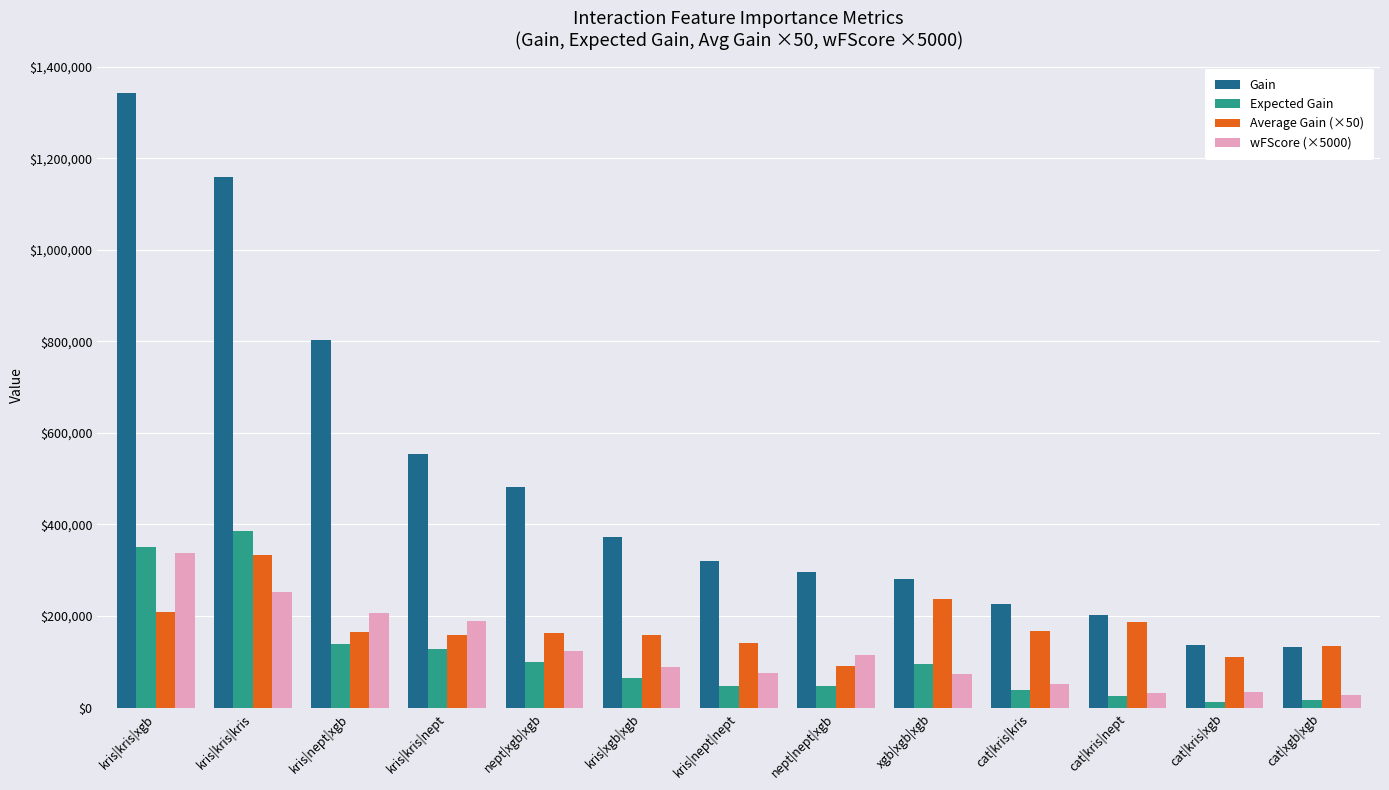

What position from the right is kris|nept|nept?

7